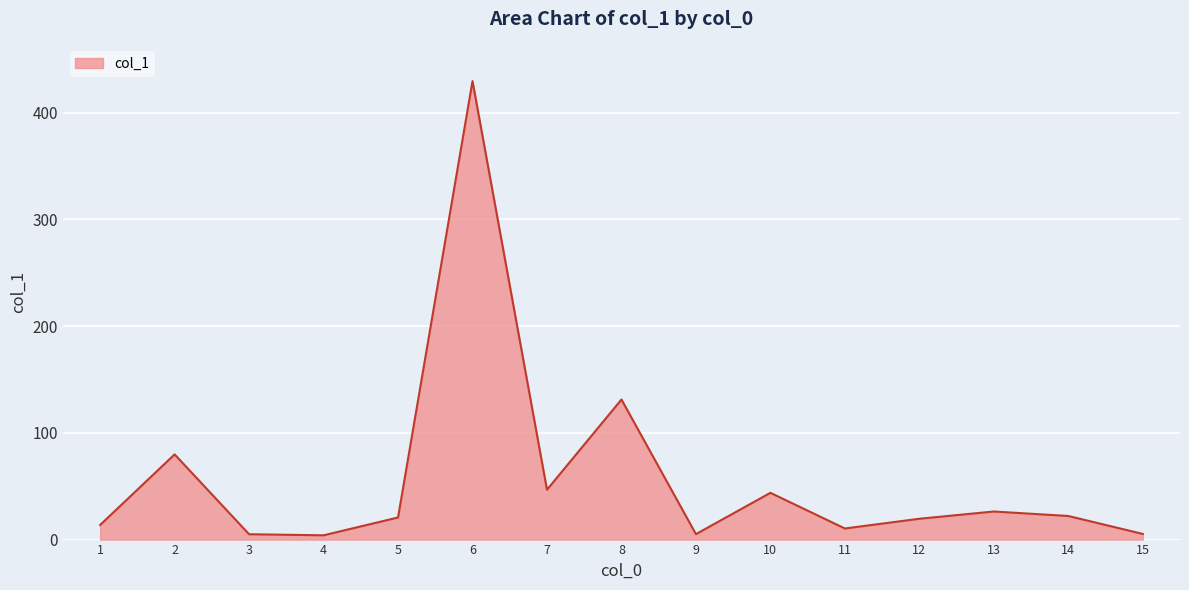

What is the greatest value displayed?

429.4